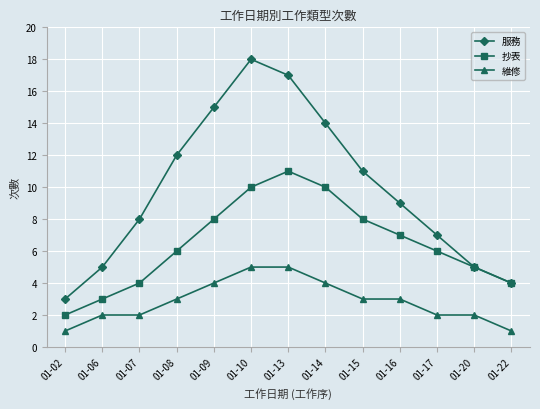

What is the value of the 服務 point at the 12th from the left?

5